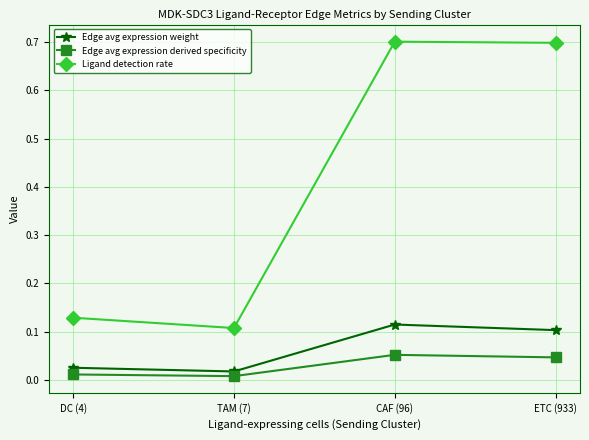

Count the number of data series in this chart.

3